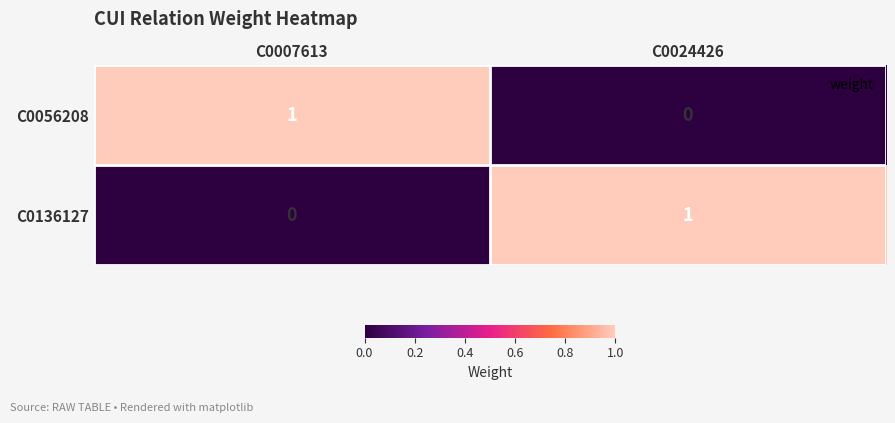

At which label is C0056208 closest to 0?

C0024426